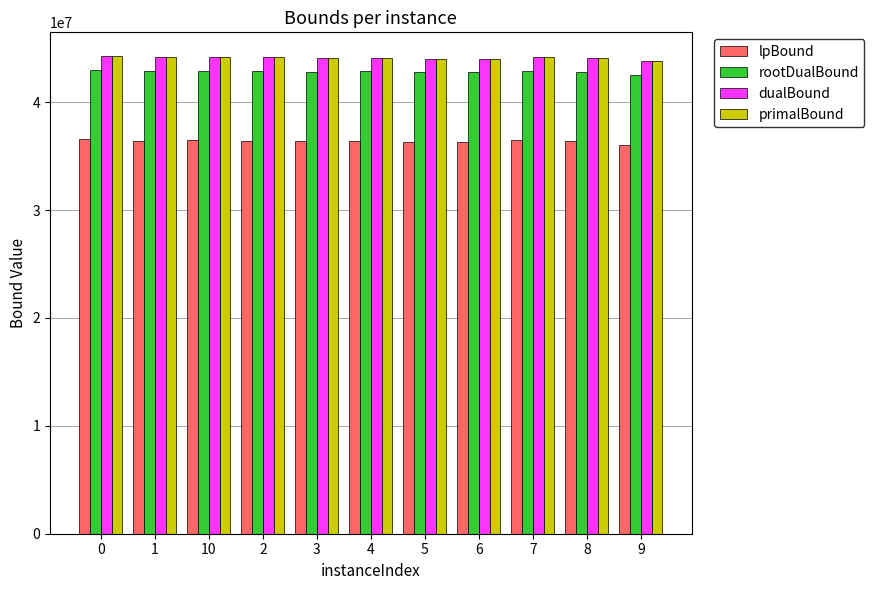

What is the sum of the rootDualBound values at 4 and 2?

85732194.7